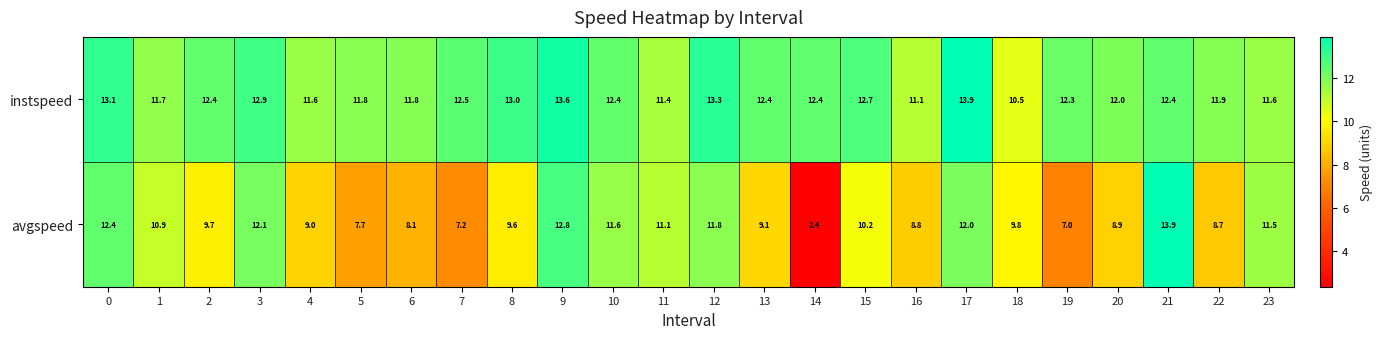

At which label is avgspeed closest to 8?

6